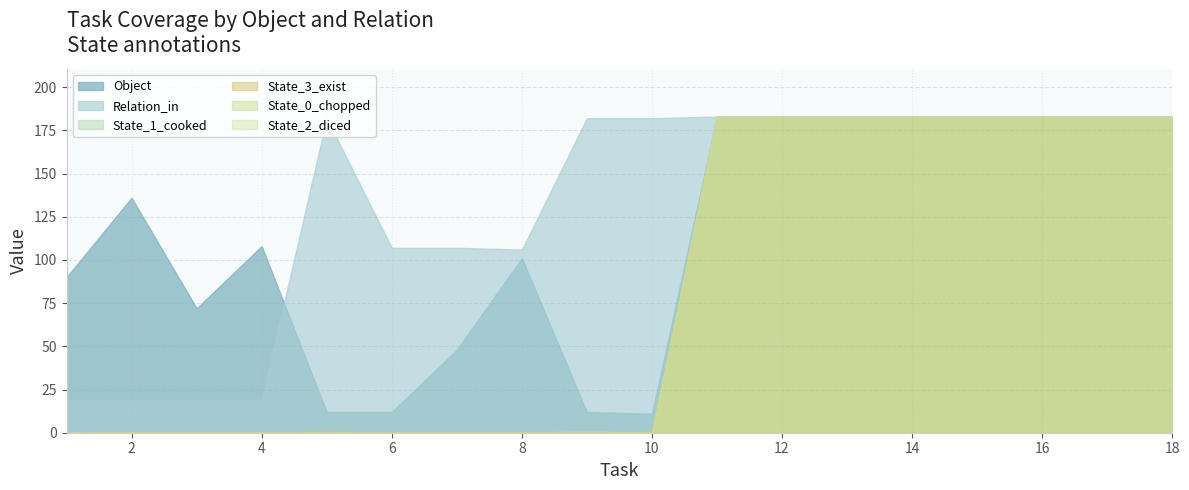

Reading left to right, what are all the values shown in this chart?

Object: 90	136	72	108	12	12	48	101	12	11	183	183	183	183	183	183	183	183
Relation_in: 19	19	19	19	182	107	107	106	182	182	183	183	183	183	183	183	183	183
State_1_cooked: 0	0	0	0	0	0	0	0	1	0	183	183	183	183	183	183	183	183
State_3_exist: 0	0	0	0	1	0	0	0	0	1	183	183	183	183	183	183	183	183
State_0_chopped: 0	0	0	0	0	0	0	0	0	0	183	183	183	183	183	183	183	183
State_2_diced: 0	0	0	0	0	0	0	0	0	0	183	183	183	183	183	183	183	183